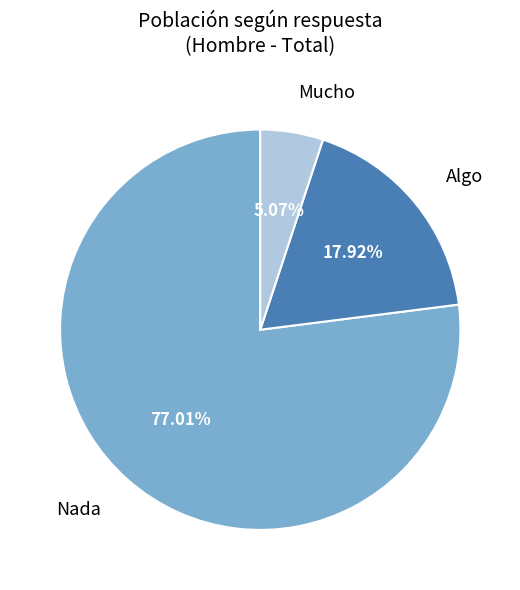

How many segments does this pie chart have?

3